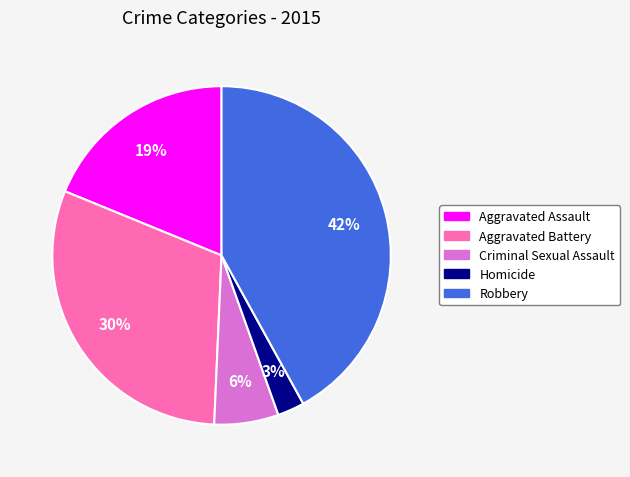

Between Homicide and Criminal Sexual Assault, which is larger?

Criminal Sexual Assault